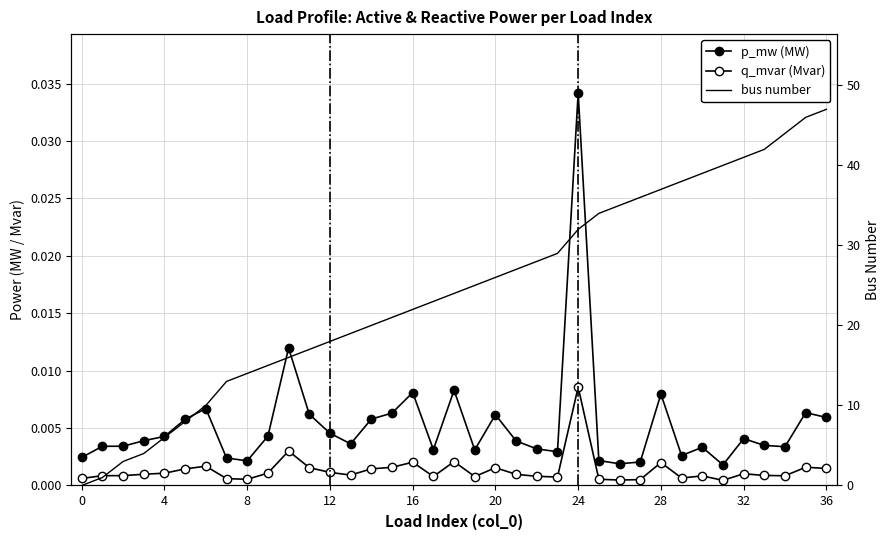

Is the value of bus number at 24 greater than the value of q_mvar (Mvar) at 10?

Yes